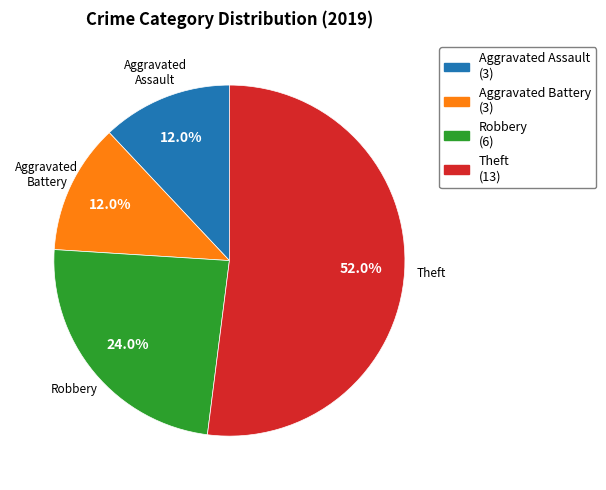

What portion of the pie excludes Theft?

48.0%